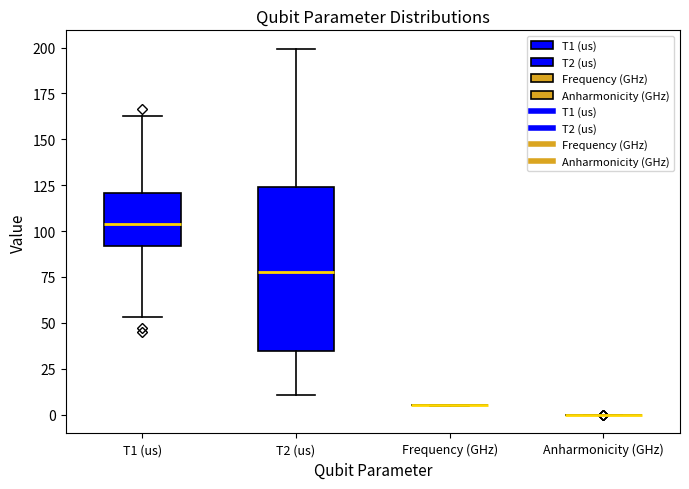

Reading left to right, read every box against the y-axis: the position of its median line, the range the box covers, and the ends of its whiskers. The values are not printed on the chart, so give them approximately, as read against the axis.

T1 (us): median 105, box 90 to 120, whiskers 55 to 165
T2 (us): median 80, box 35 to 125, whiskers 10 to 200
Frequency (GHz): box collapsed to a line at 5, whiskers 5 to 5
Anharmonicity (GHz): box collapsed to a line at 0, whiskers 0 to 0